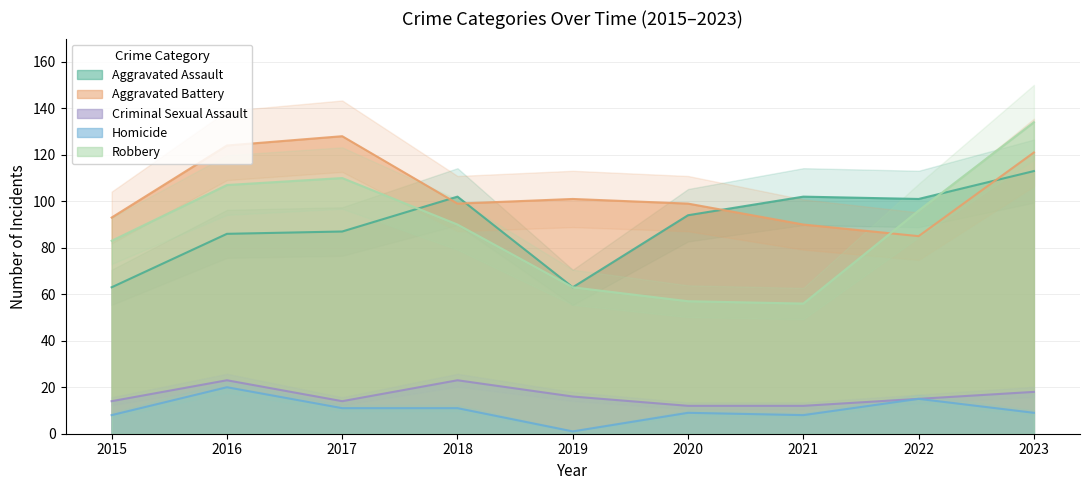

What is the difference between the highest and lowest values at 2018?

91